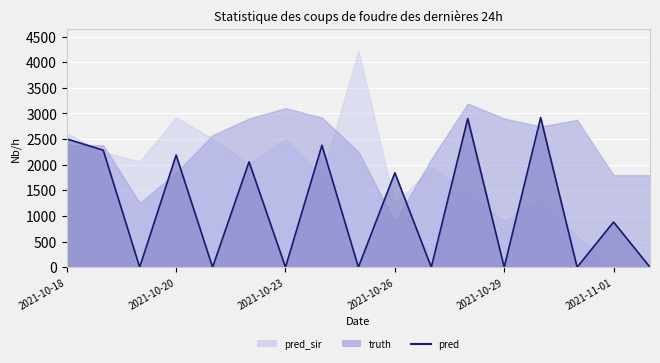

How many categories are shown in the chart?

17